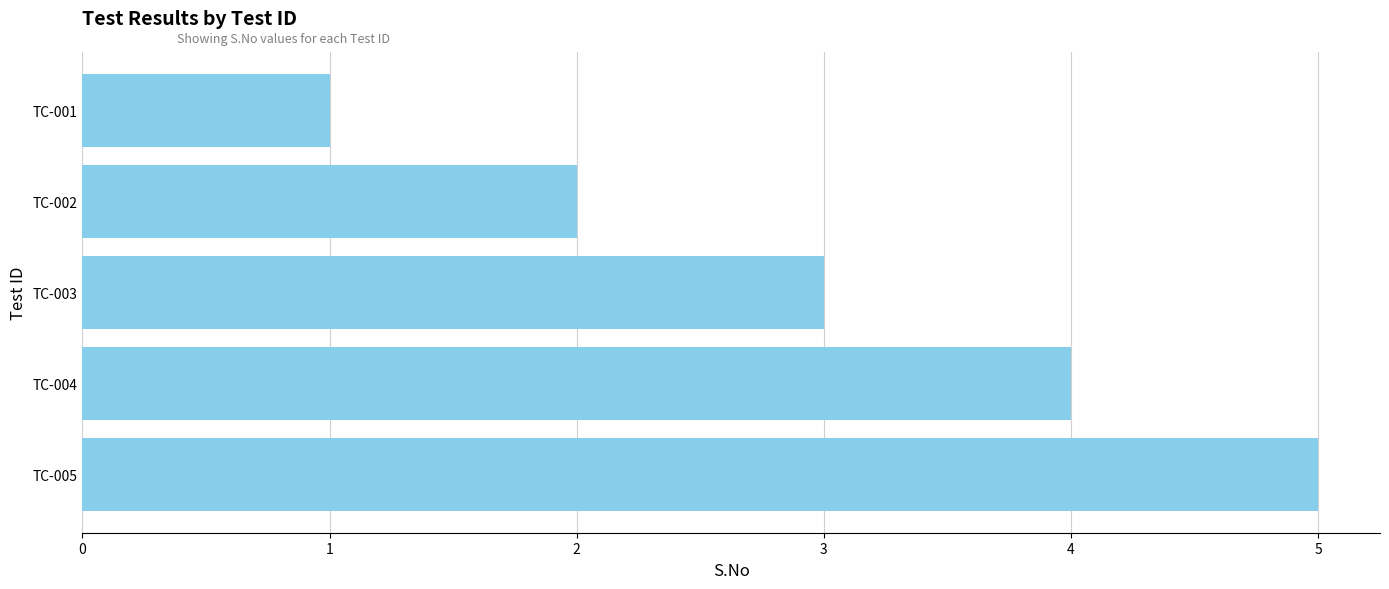

At which category does the chart reach its minimum across all series?

TC-001